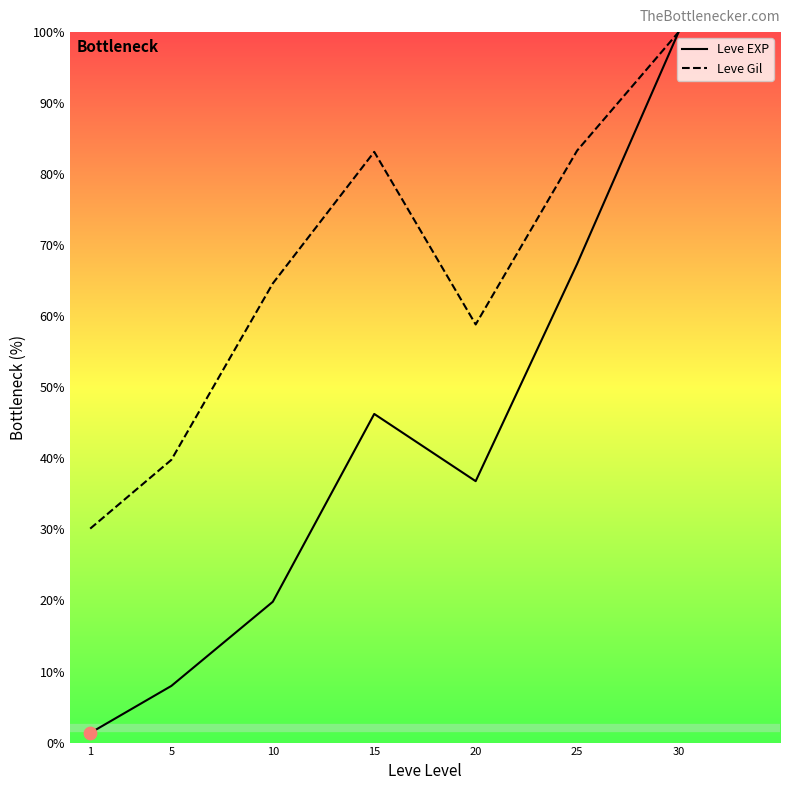

Which series has the largest range (max minus min)?

Leve EXP